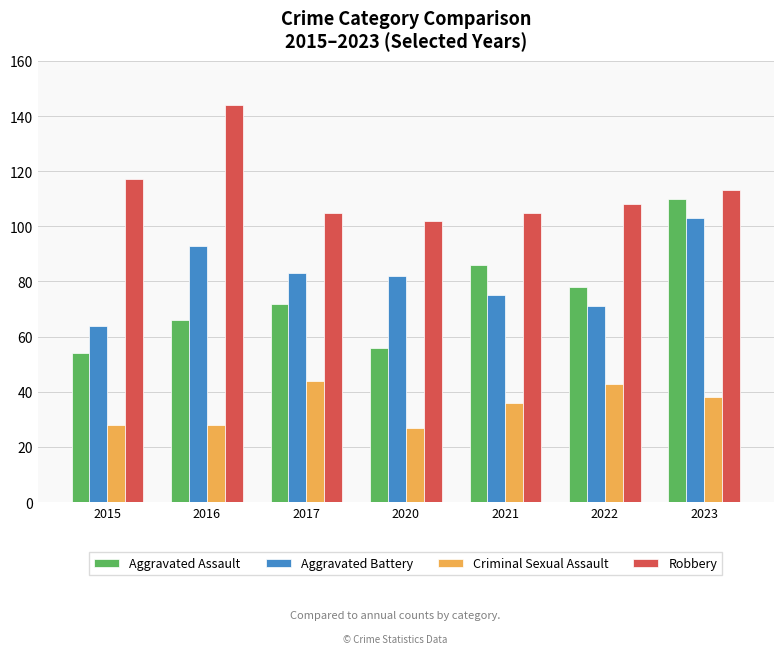

Where does the Aggravated Battery series first go above 82?

2016